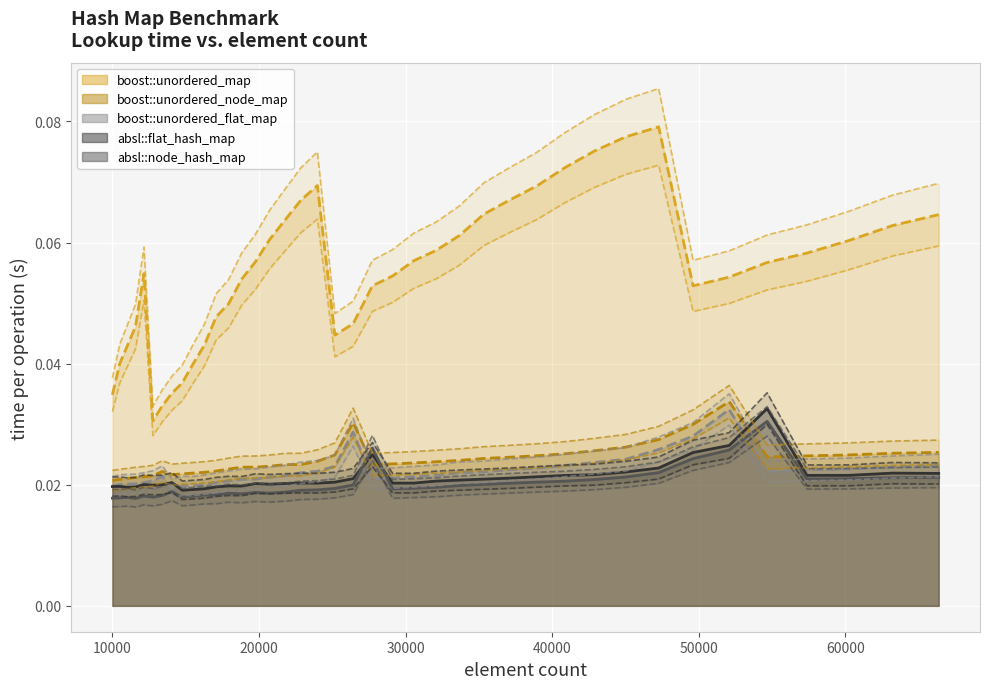

Which category has the highest value in the boost::unordered_flat_map series?

52069